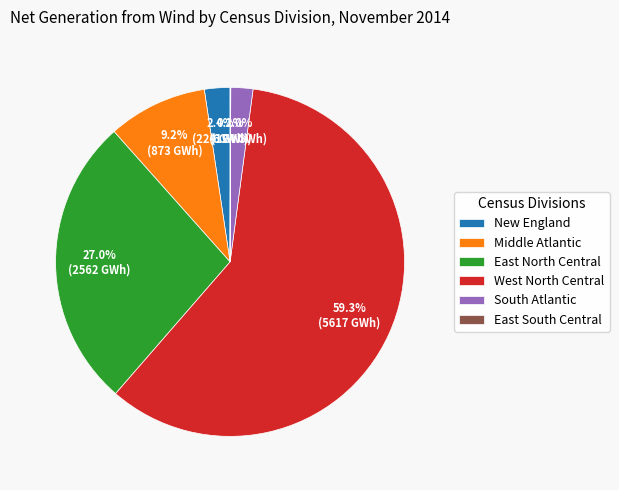

The West North Central slice represents 59% of the pie. True or false?

True